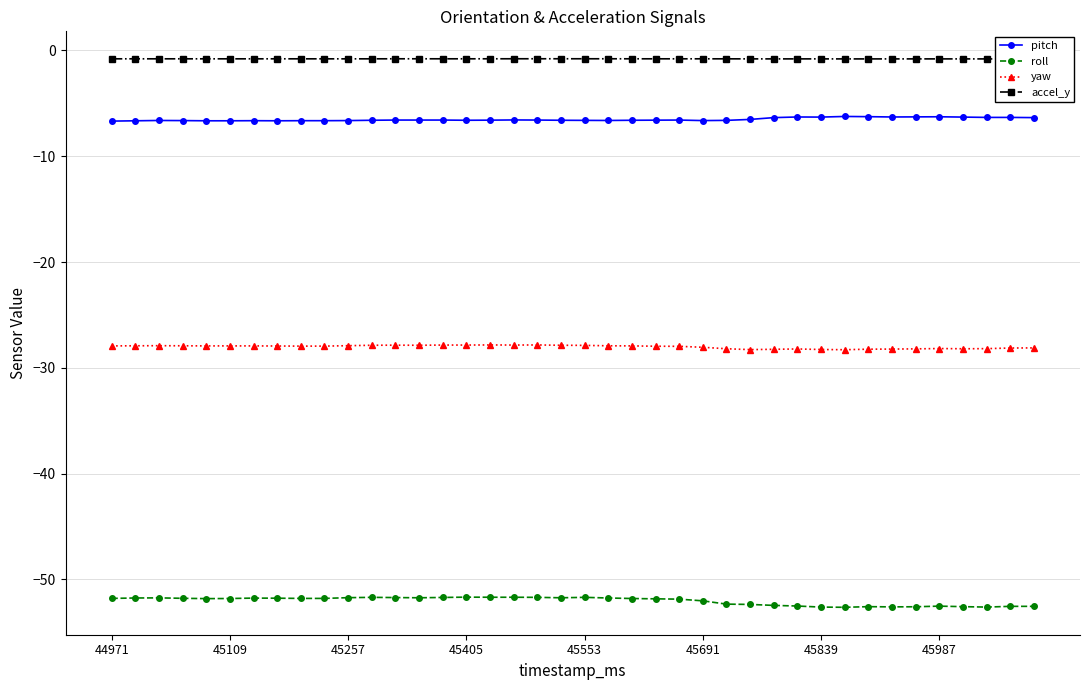

How many interior local peaks does the pitch series have?

7